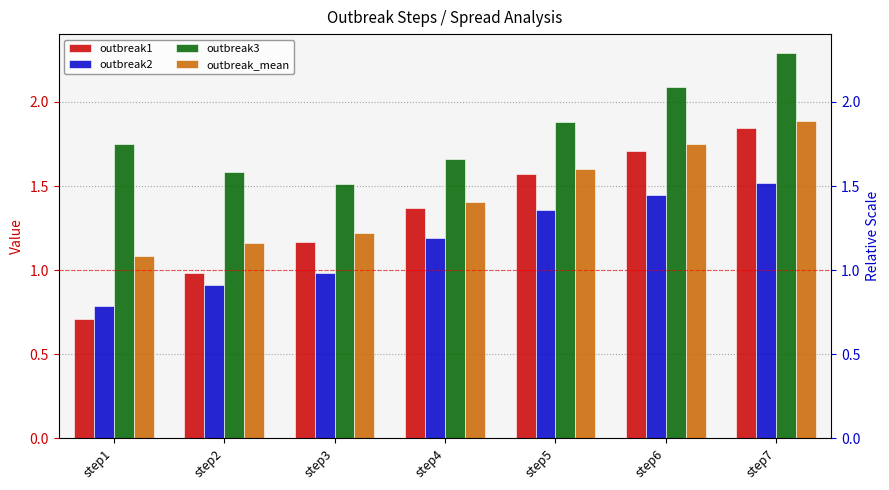

Which category has the lowest value across all series?

step1